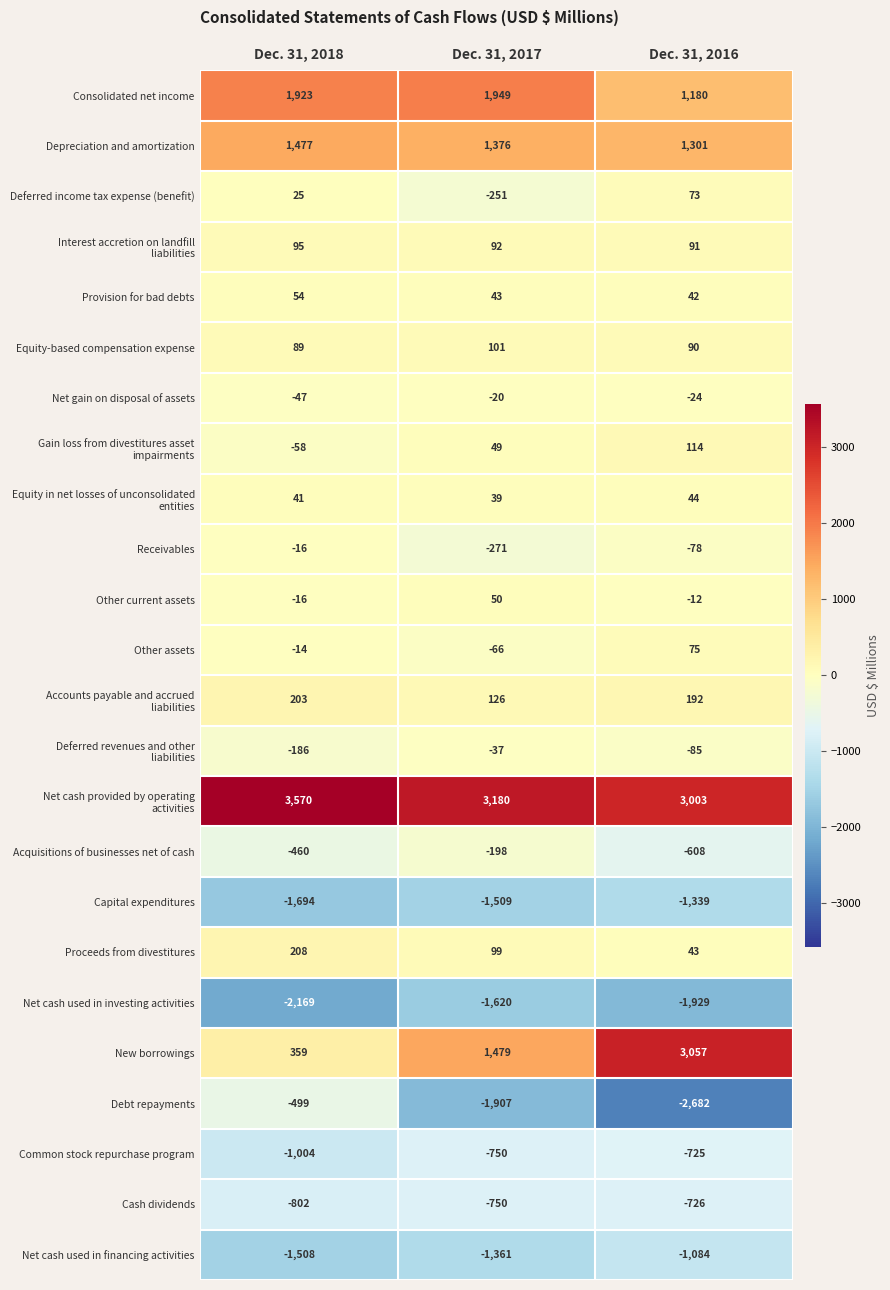

What is the sum of all Capital expenditures values?

-4542